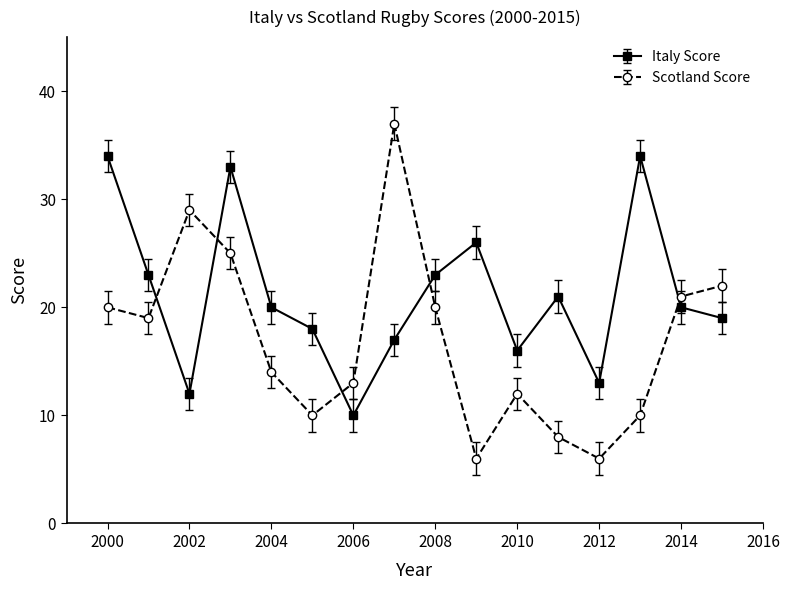

Which series has the largest total across all categories?

Italy Score